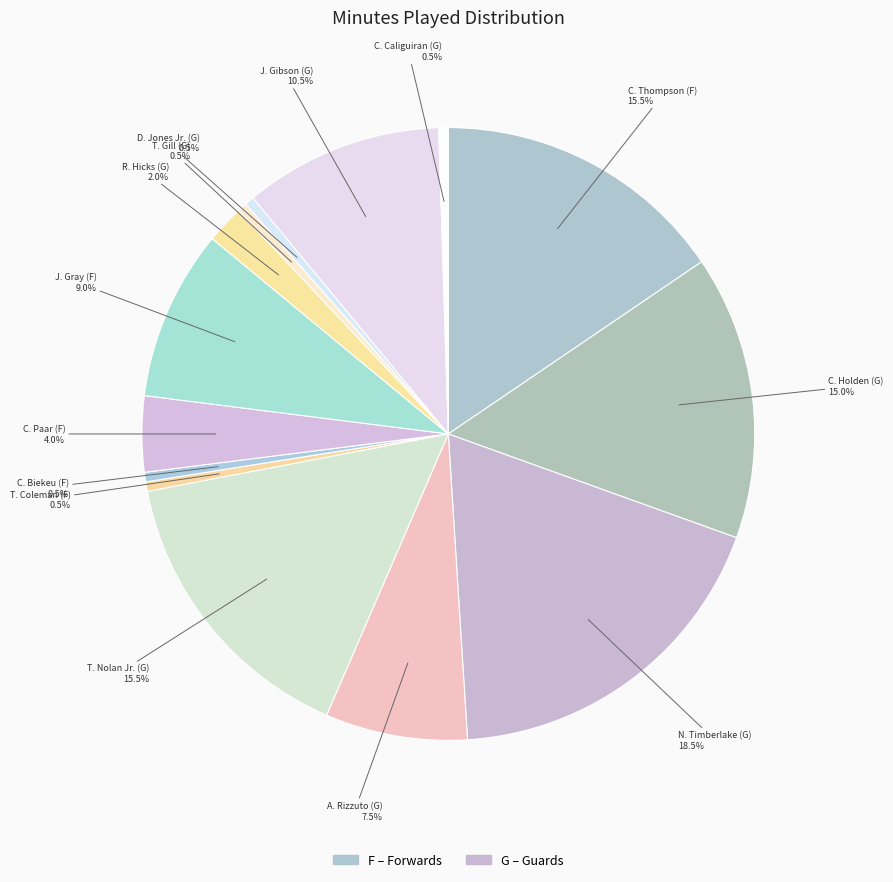

Is there any slice that represents more than half of the pie?

No